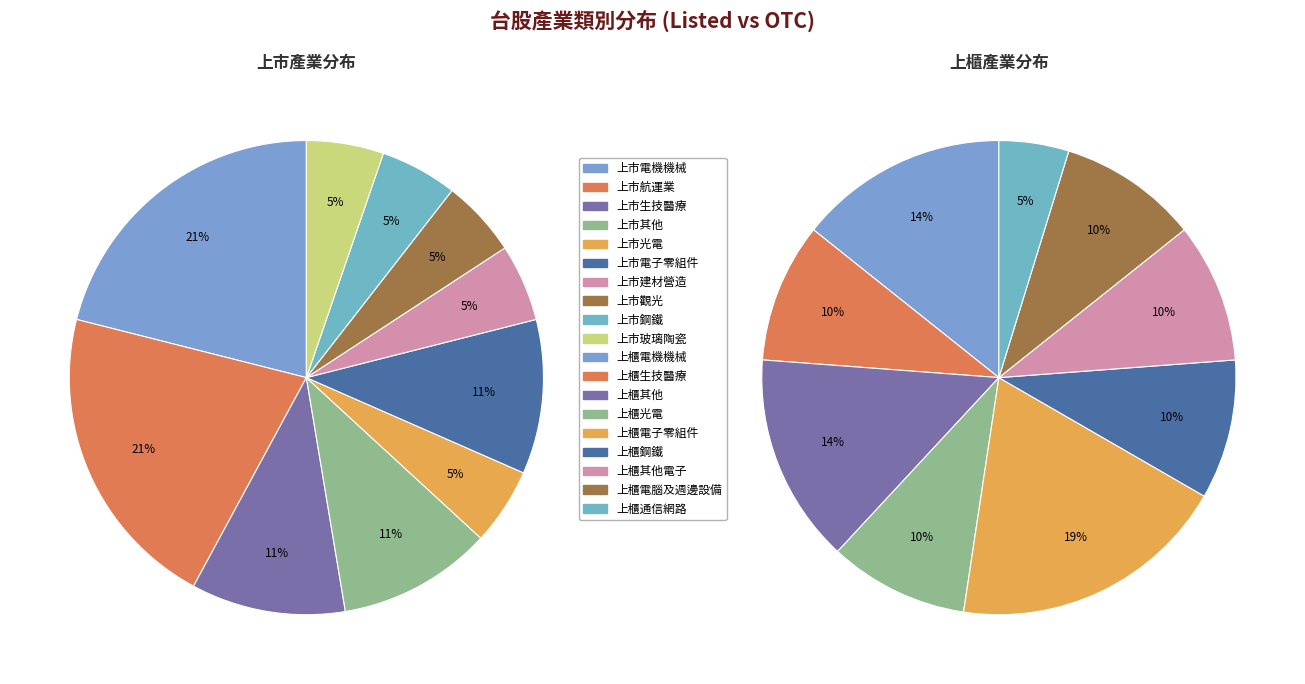

Is 上市觀光 the majority of the pie?

No